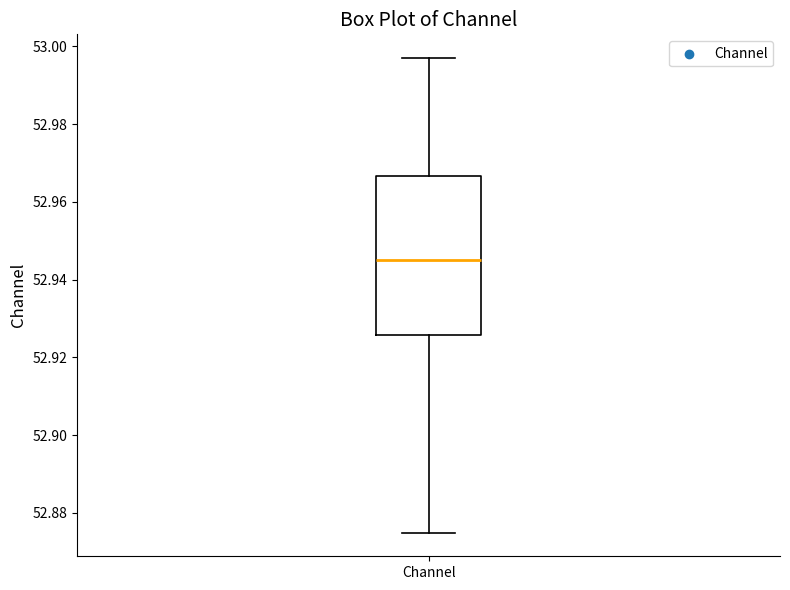

Transcribe this box plot: give where the median line is, the range the box spans, and where the two whiskers end, as read against the y-axis. The values are not printed on the chart, so give them approximately, as read against the axis.

median 52.946, box 52.926 to 52.966, whiskers 52.874 to 52.996